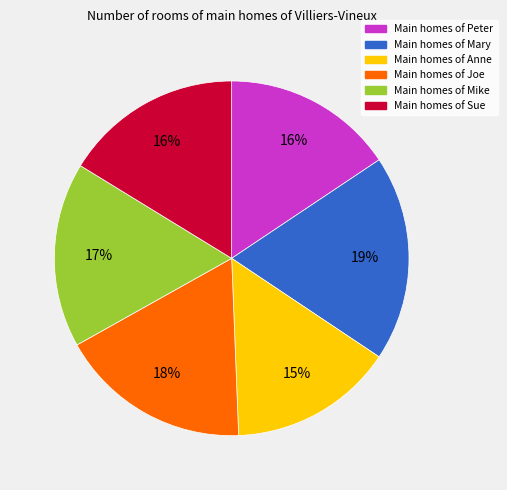

Does any single category account for the majority?

No